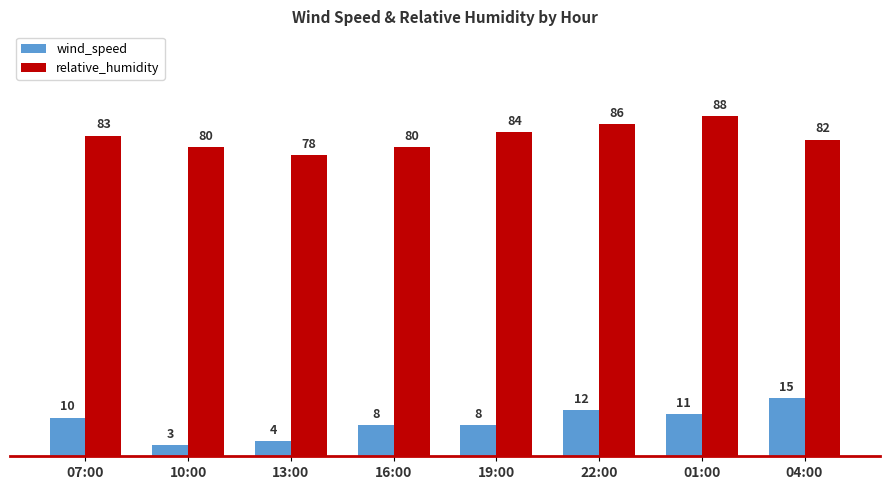

Which series has the largest range (max minus min)?

wind_speed